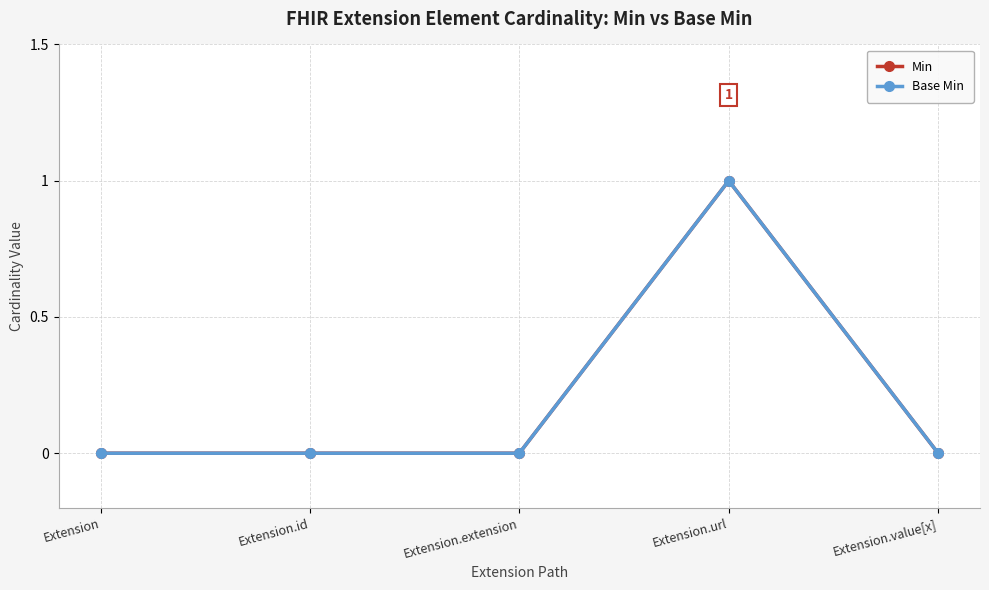

How many interior local peaks does the Min series have?

1